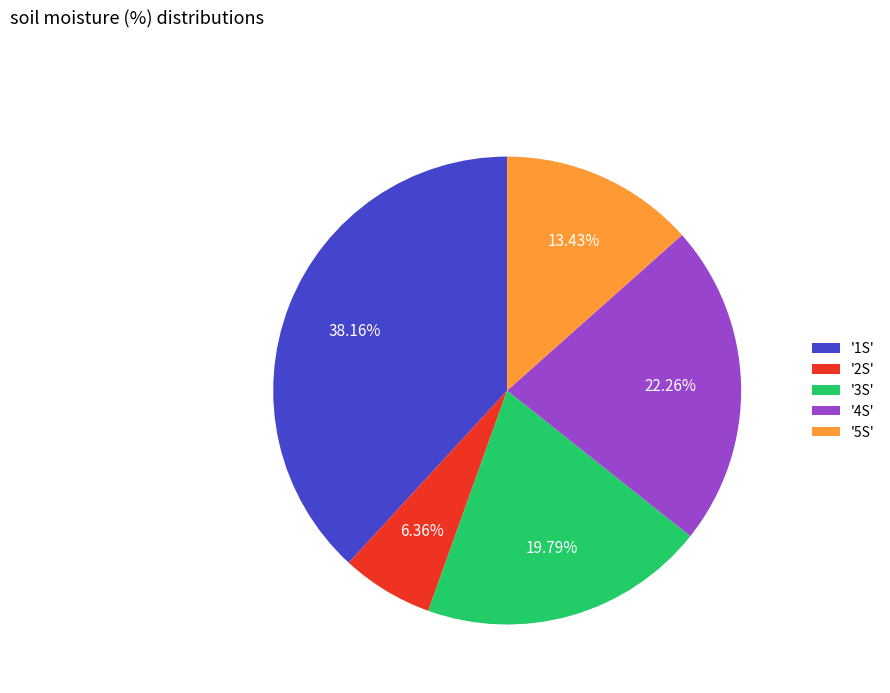

Does '1S' represent more than half of the total?

No